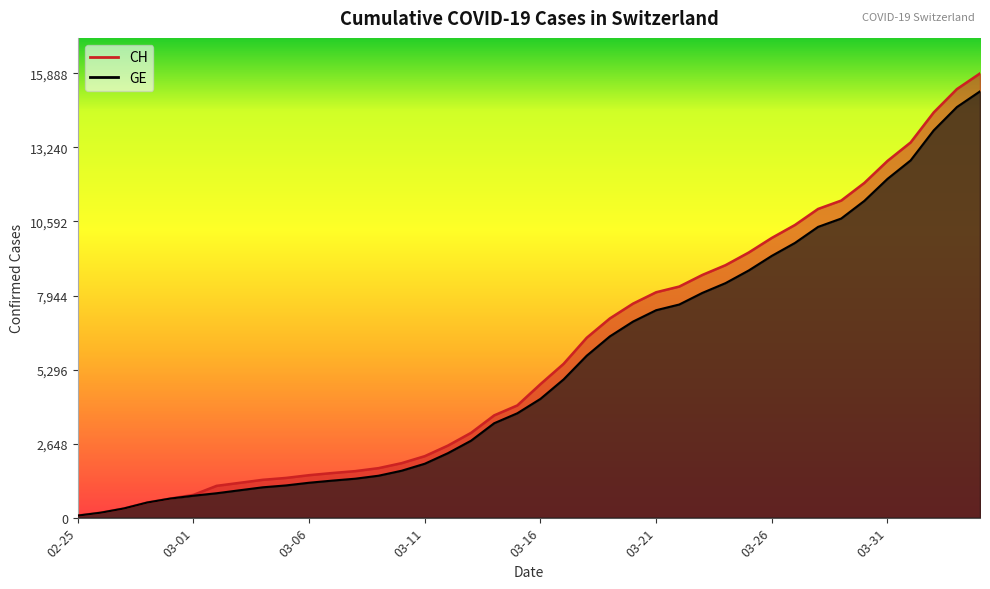

At 2020-03-12, list the series in order from smallest to largest.

GE, CH